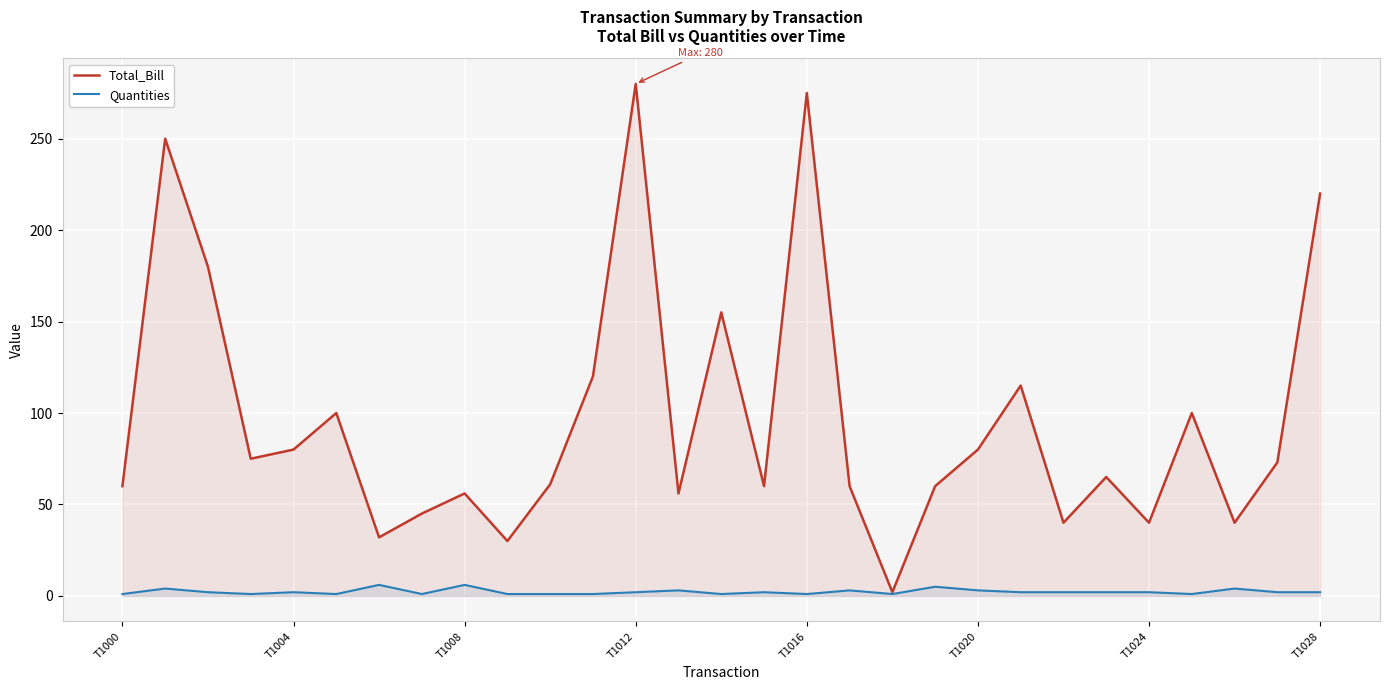

True or false: Total_Bill and Quantities cross at least once.

False